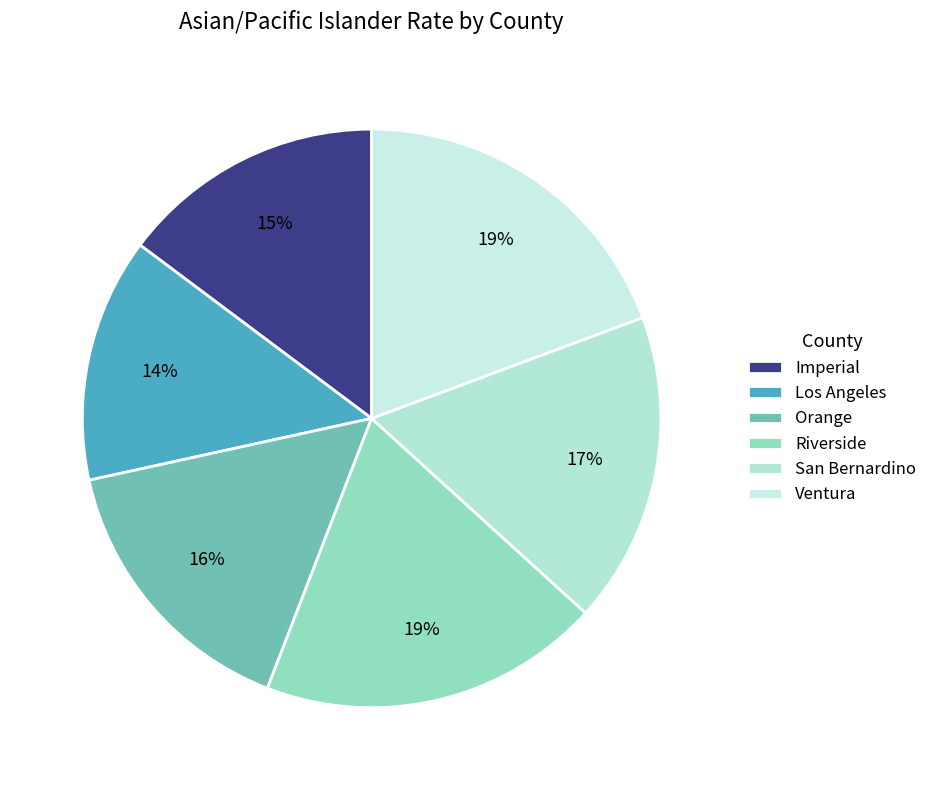

True or false: Imperial accounts for 15% of the total.

True